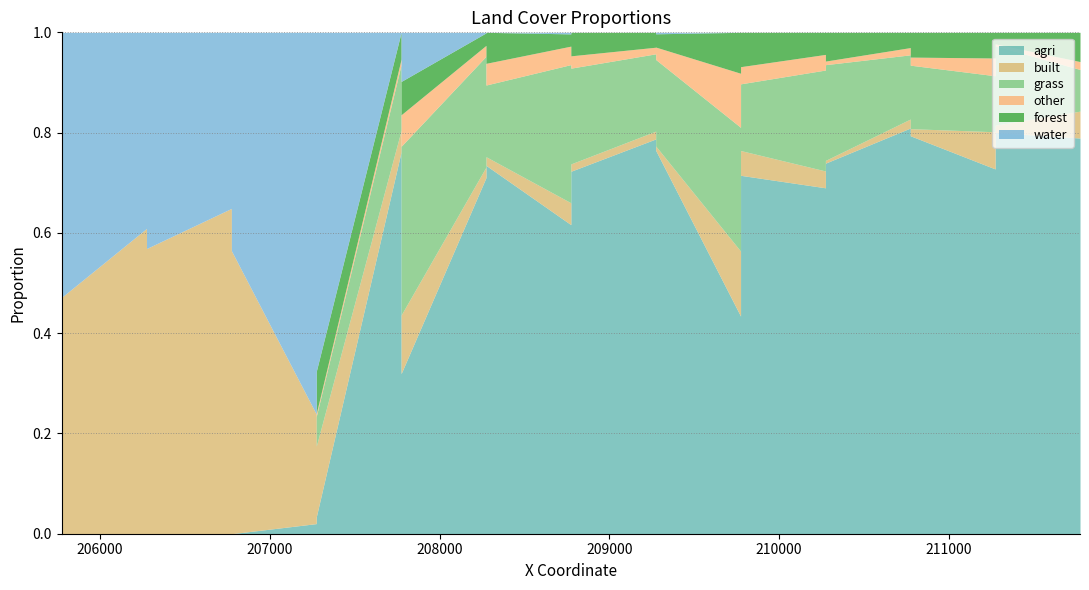

Which series ends up on top after the final intersection of forest and grass?

grass